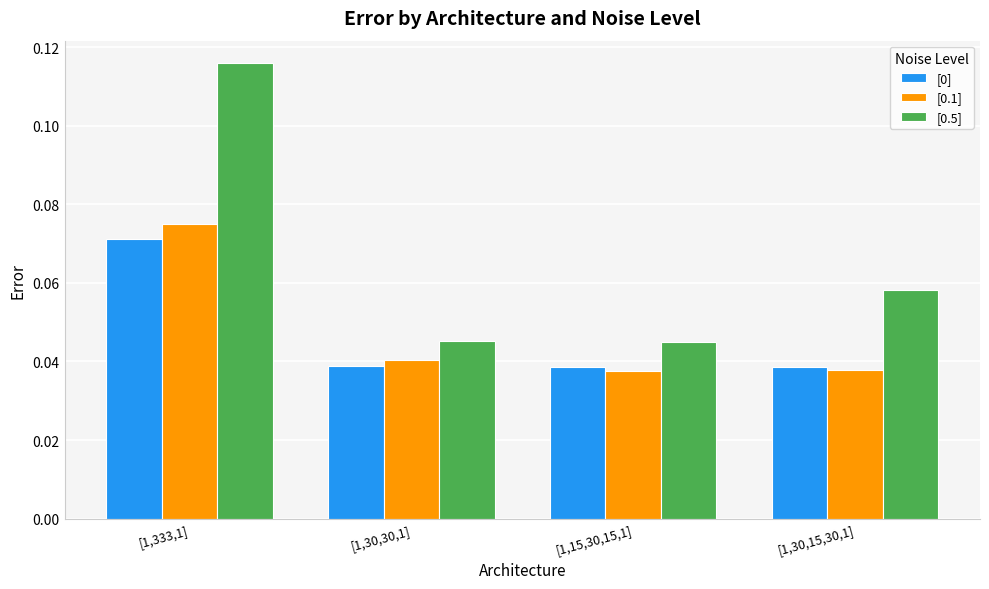

Which series has the largest total across all categories?

[0.5]